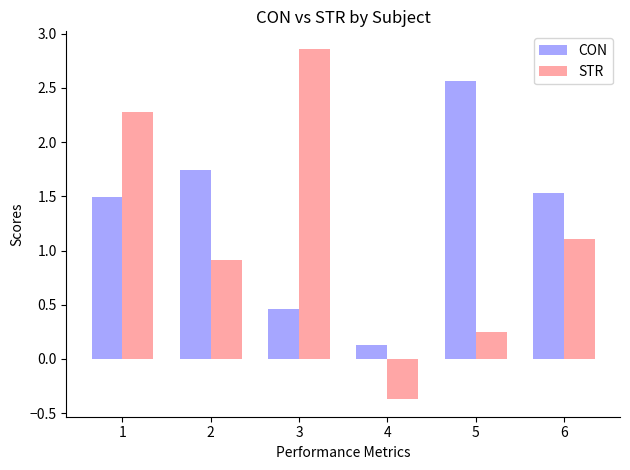

Which category has the highest value in the CON series?

5